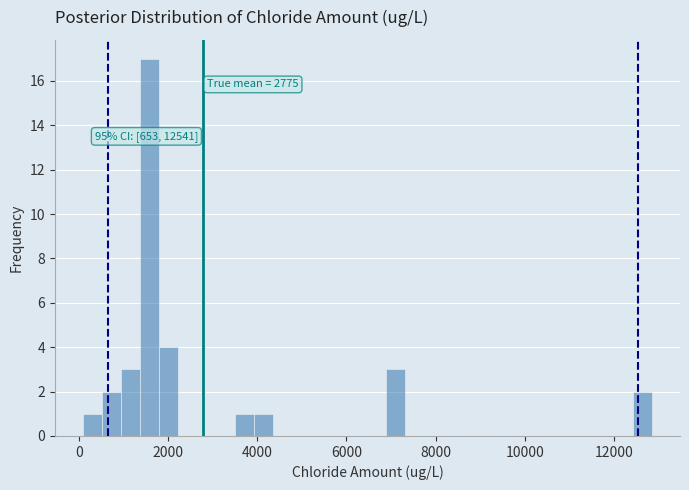

Around what value on the x-axis is the tallest bar? Give the approximate position of its centre, as read against the axis.

1600